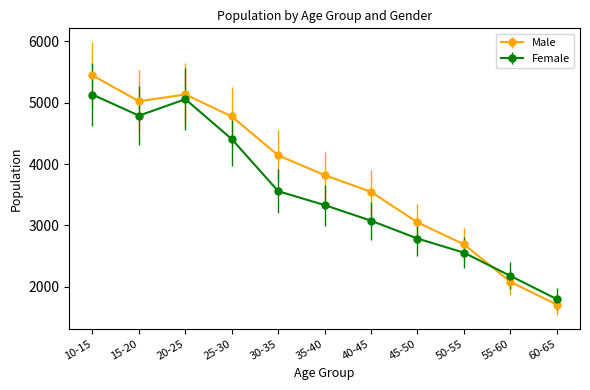

The Female series shows 3558 at 30-35. True or false?

True